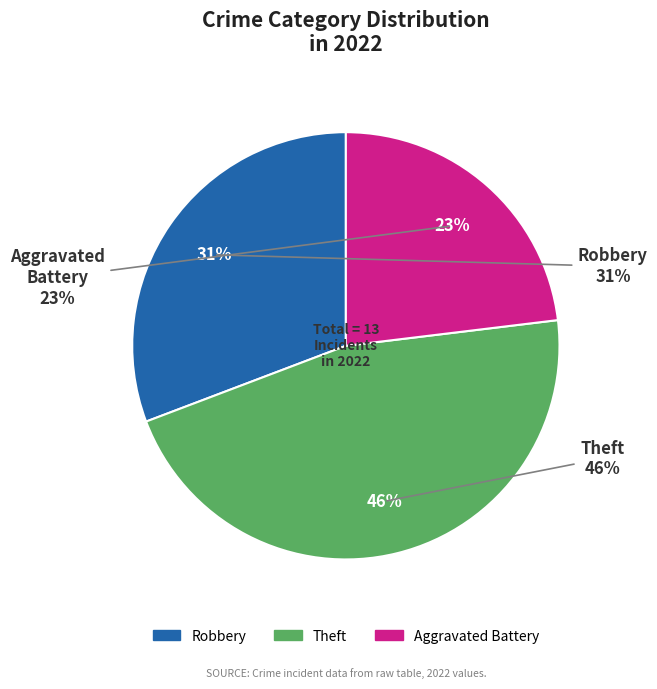

Is Theft the majority of the pie?

No